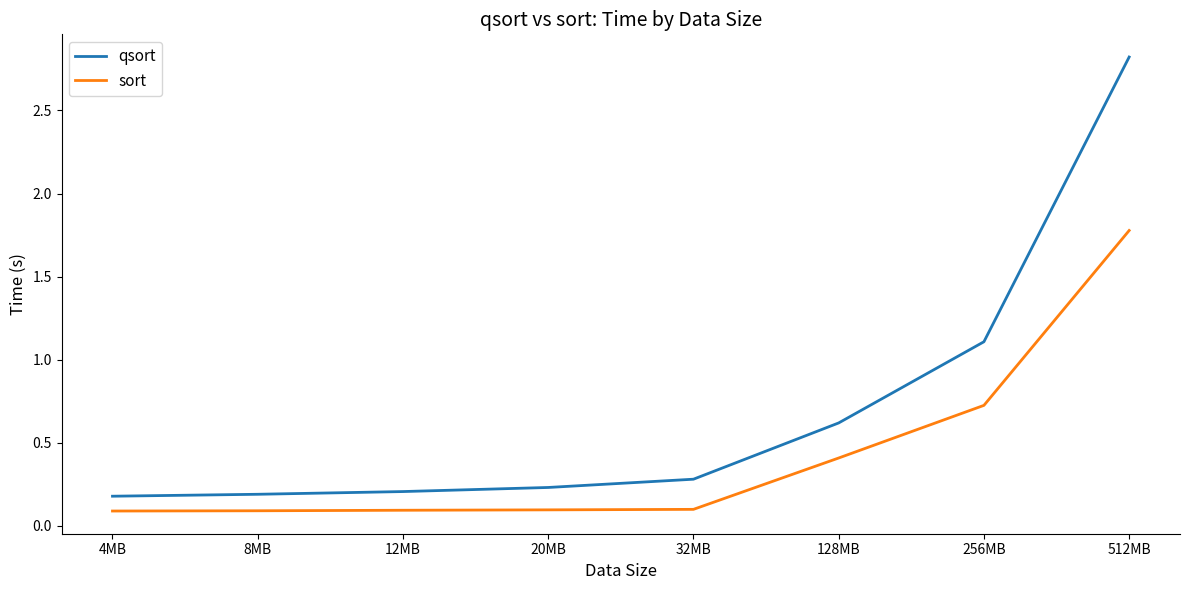

List the series in order of their overall mean, lowest first.

sort, qsort